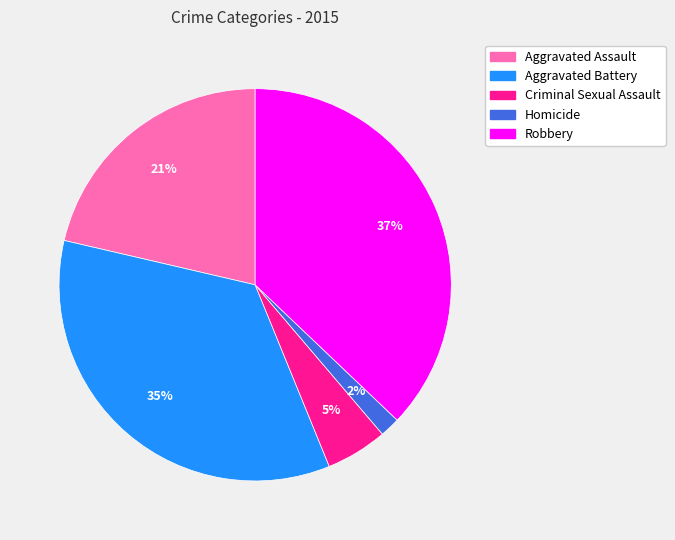

What is the largest slice in the pie chart?

Robbery